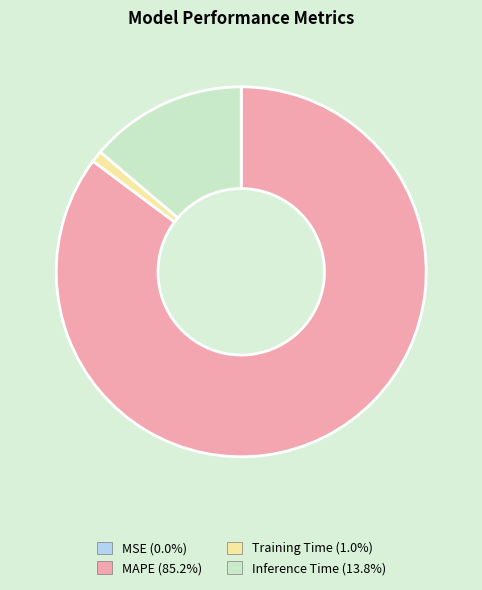

Does any single category account for the majority?

Yes